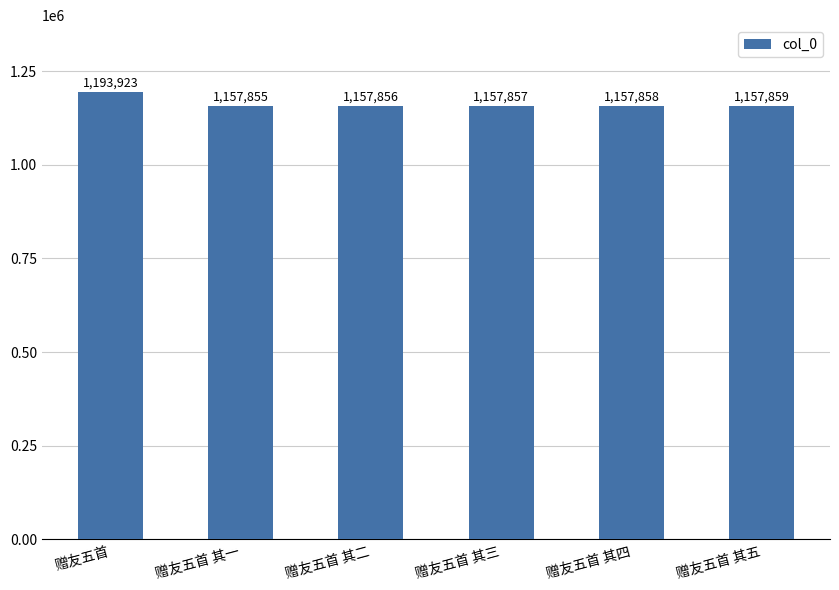

What is the change in value from 赠友五首 to 赠友五首 其四?

-36065